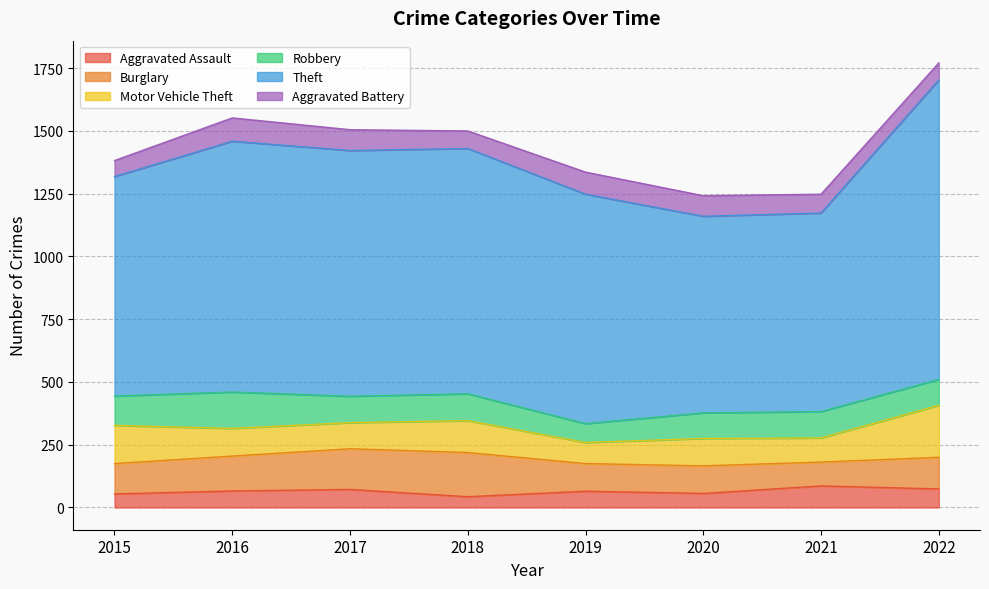

What is the difference between the maximum and minimum values in the Motor Vehicle Theft series?

123